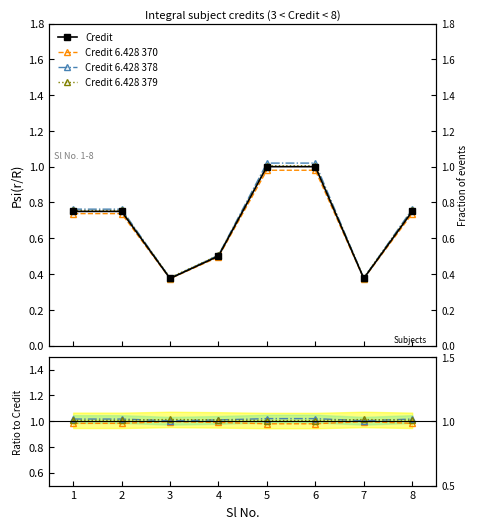

Is this an area chart (filled region under the line)?

No